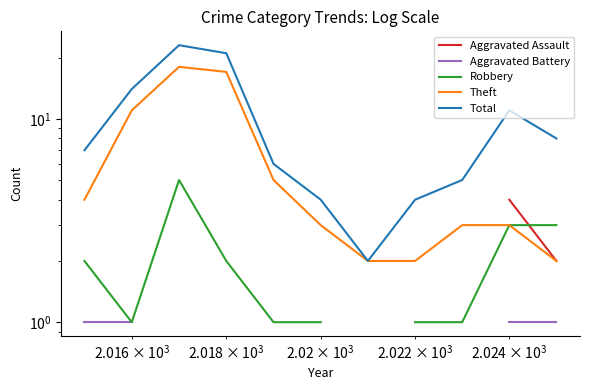

The value of Total at $\mathdefault{10^{5}}$ is 37.6. True or false?

False